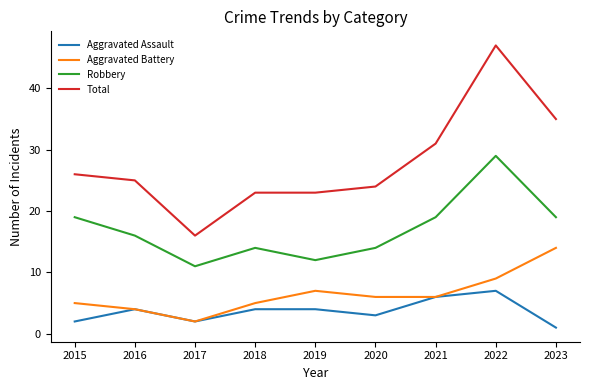

What is the total value across all series at 2022?

92